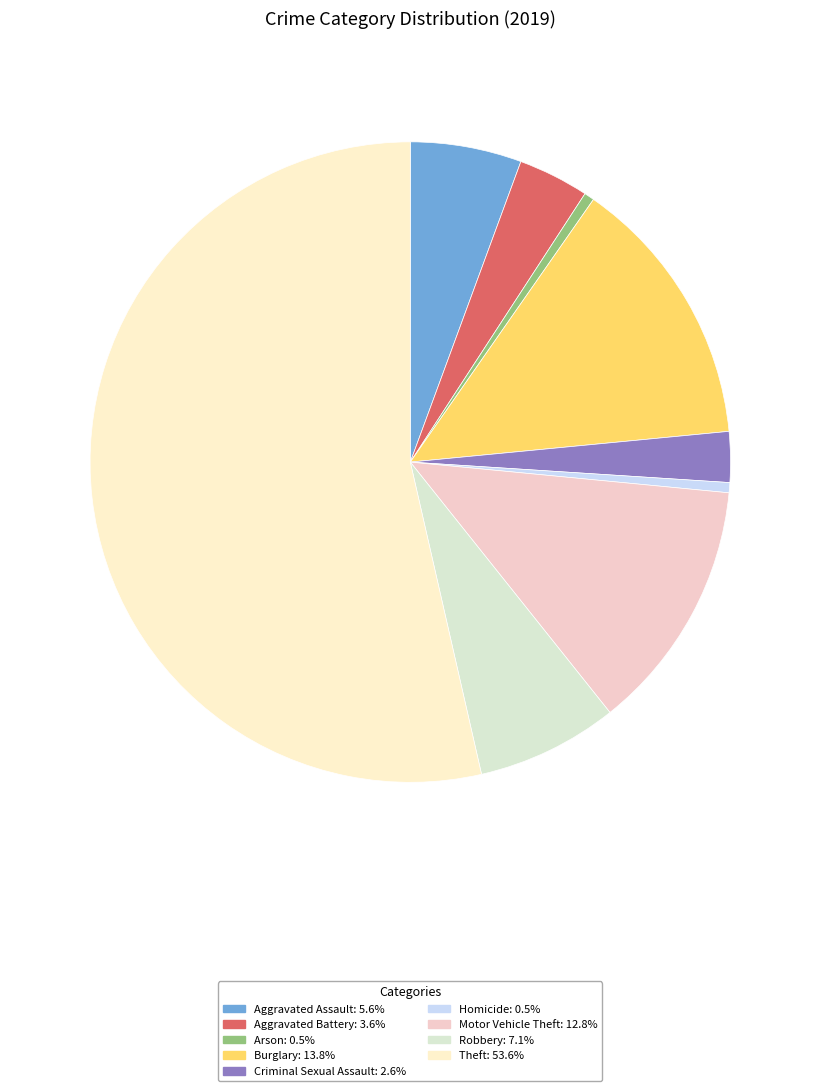

Does Theft represent more than half of the total?

Yes